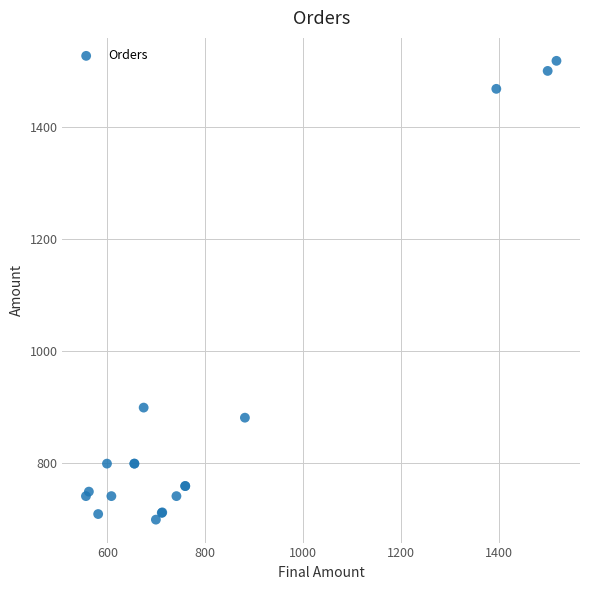

What Y value in the scatter plot is closest to 1108?

899